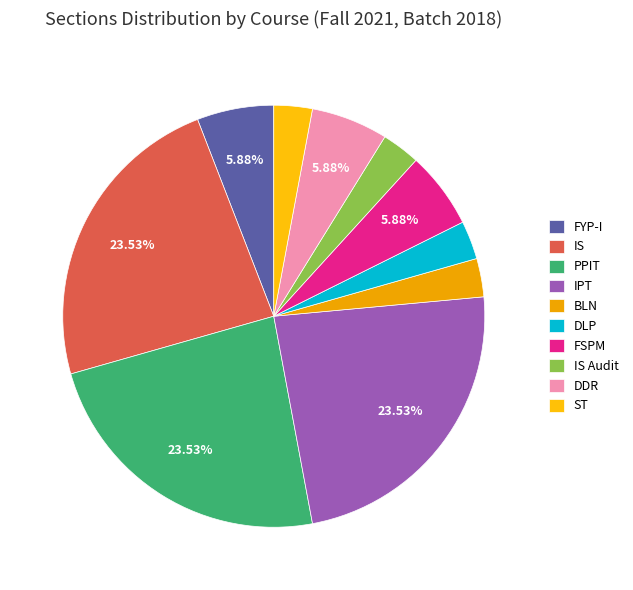

To the nearest percent, what is the combined percentage of ST and IS Audit?

6%